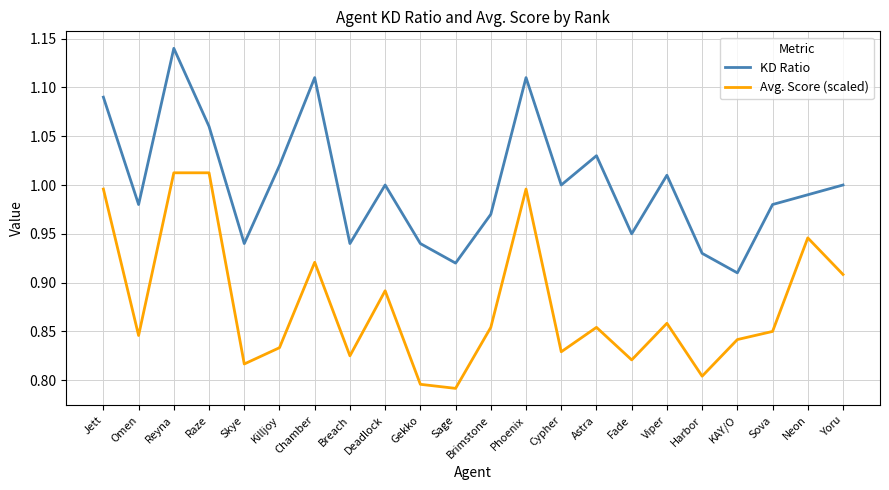

Which series has the largest total across all categories?

KD Ratio